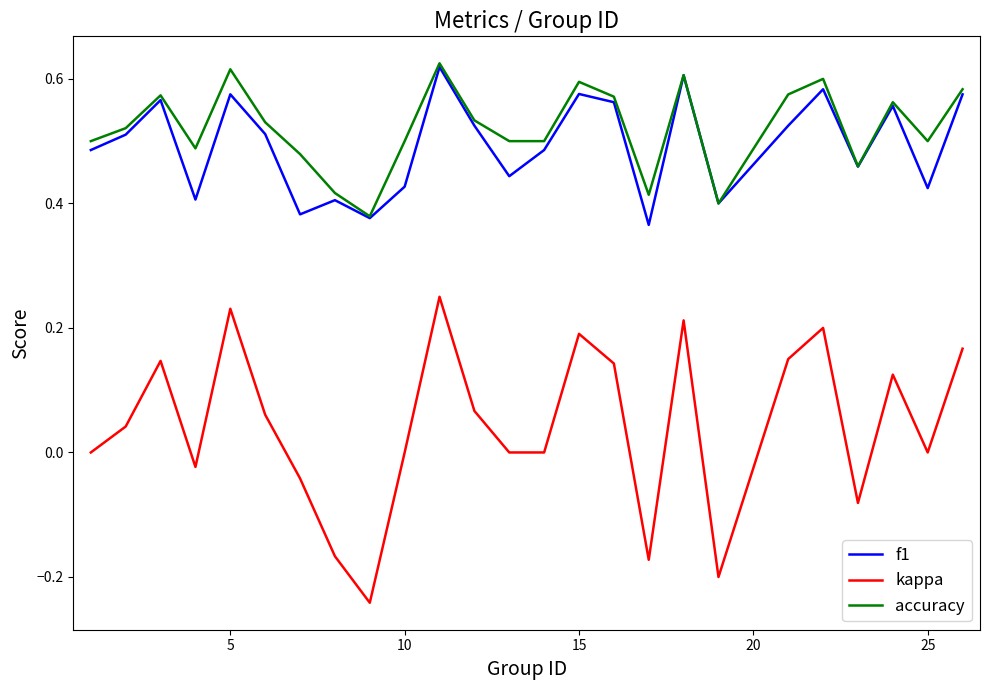

True or false: f1 and kappa intersect in this chart.

False